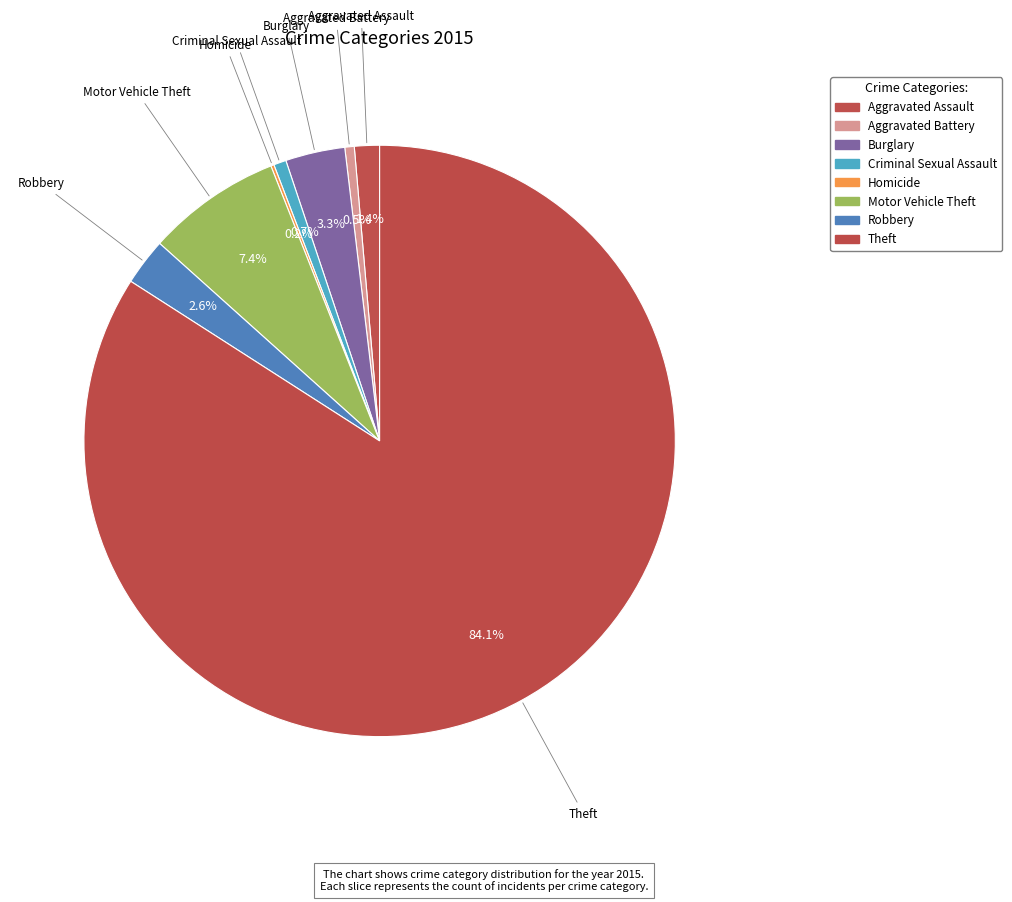

What is the change in value from Homicide to Motor Vehicle Theft?

+42